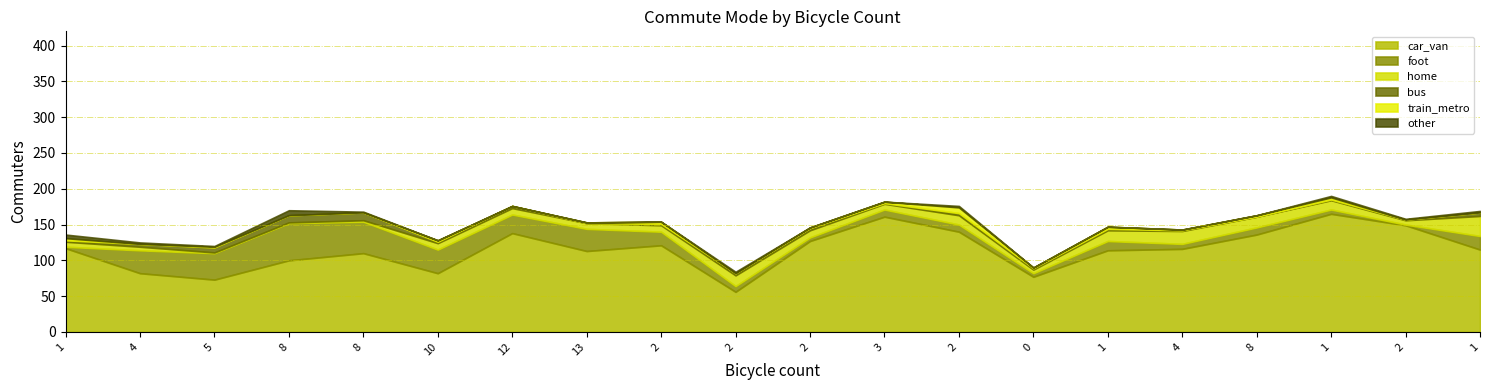

Does the chart have visible grid lines?

Yes